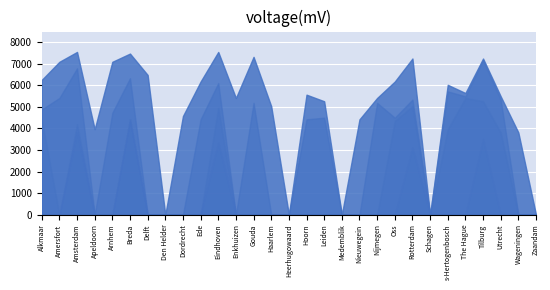

How many distinct data groups are displayed?

4